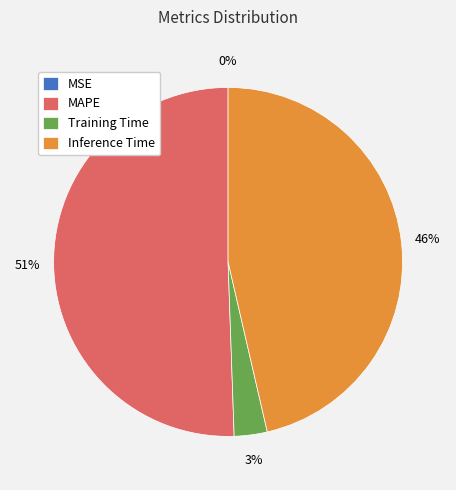

Combined, do MAPE and Inference Time account for over 50%?

Yes